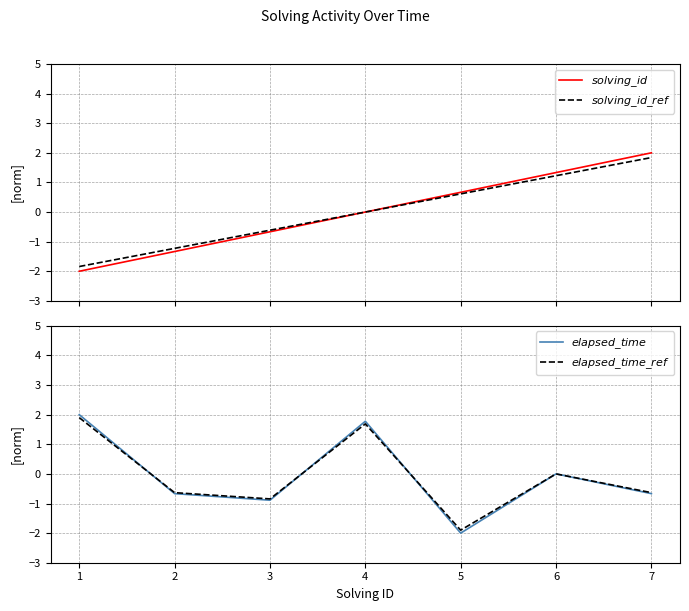

At how many categories does at least one series exceed 1?

4